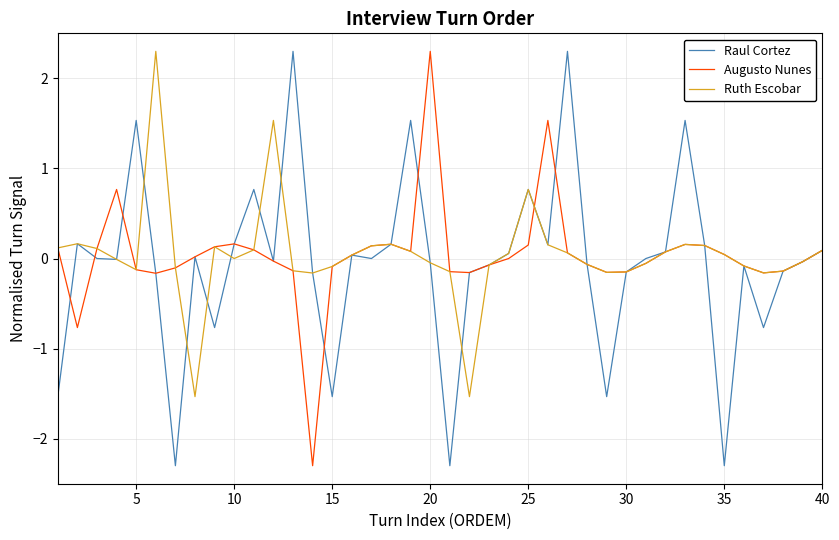

How many interior local valleys does the Augusto Nunes series have?

7